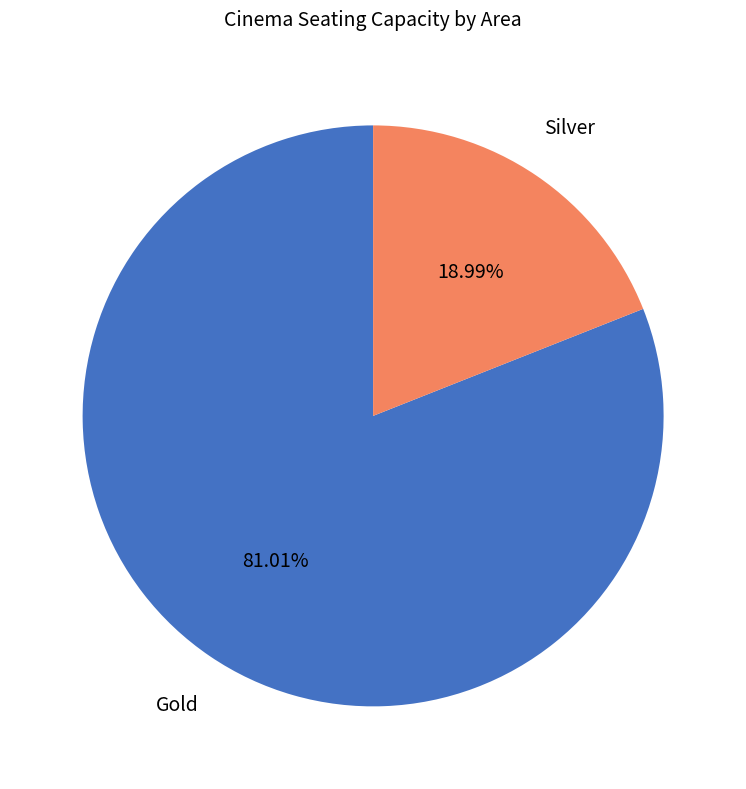

Count the number of slices in the pie.

2